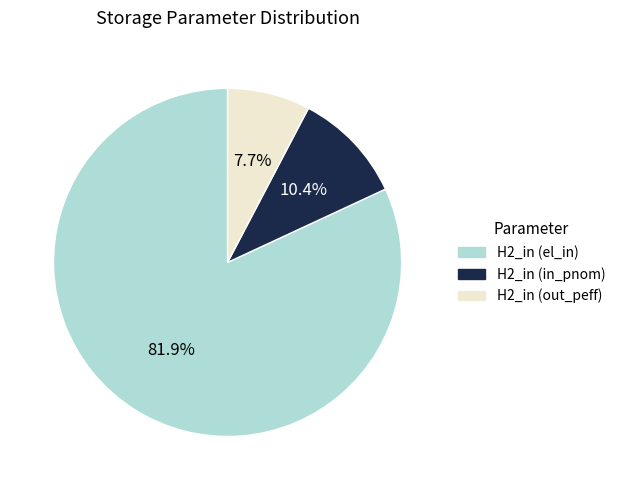

To the nearest percent, what is the difference between the largest and smallest slice percentages?

74%